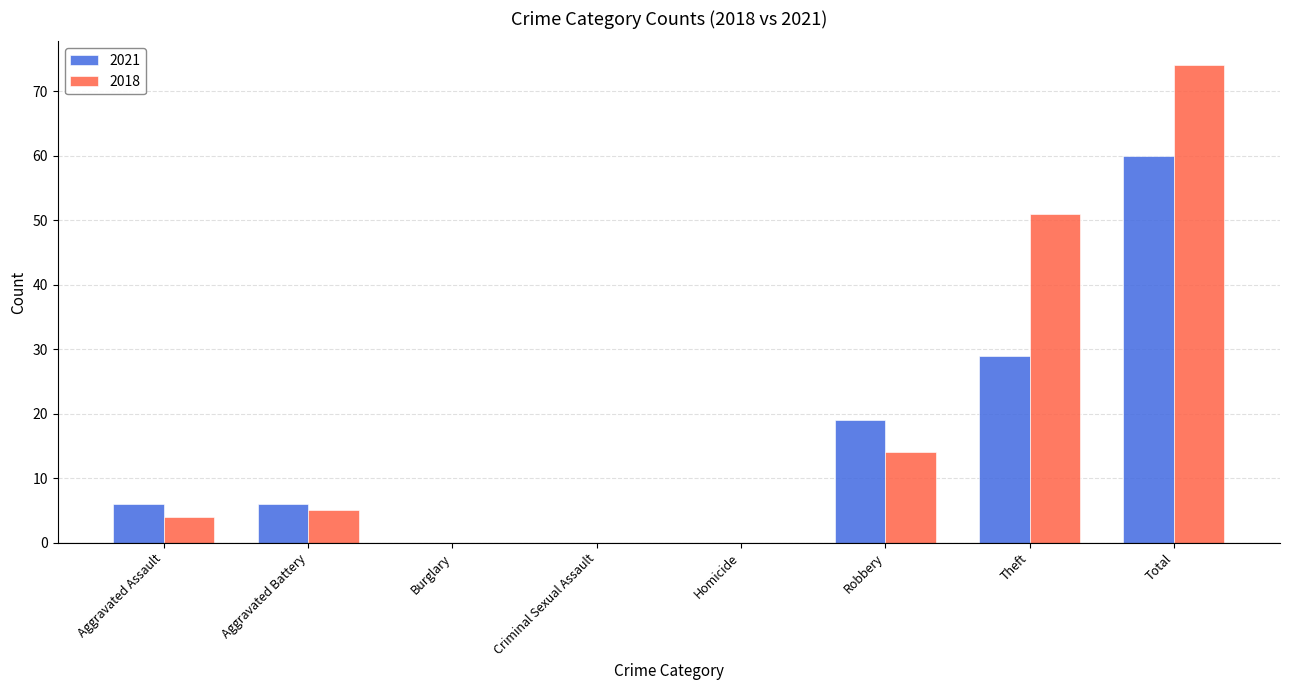

Which category has the highest value in the 2021 series?

Total